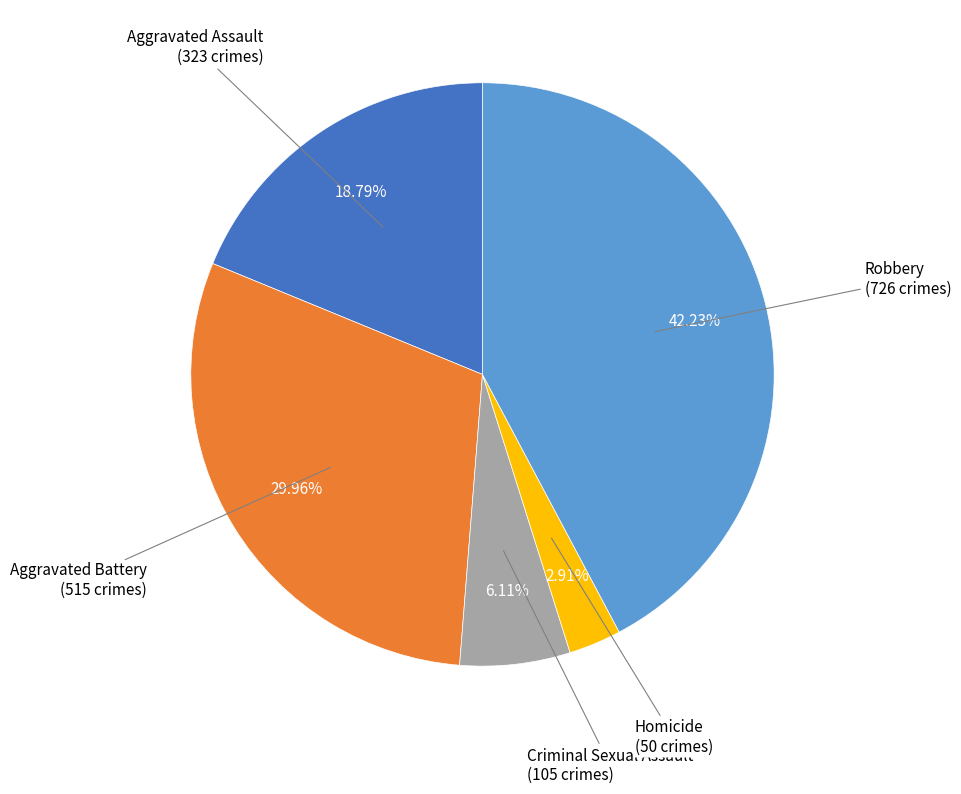

To the nearest percent, what is the difference between the largest and smallest slice percentages?

39%